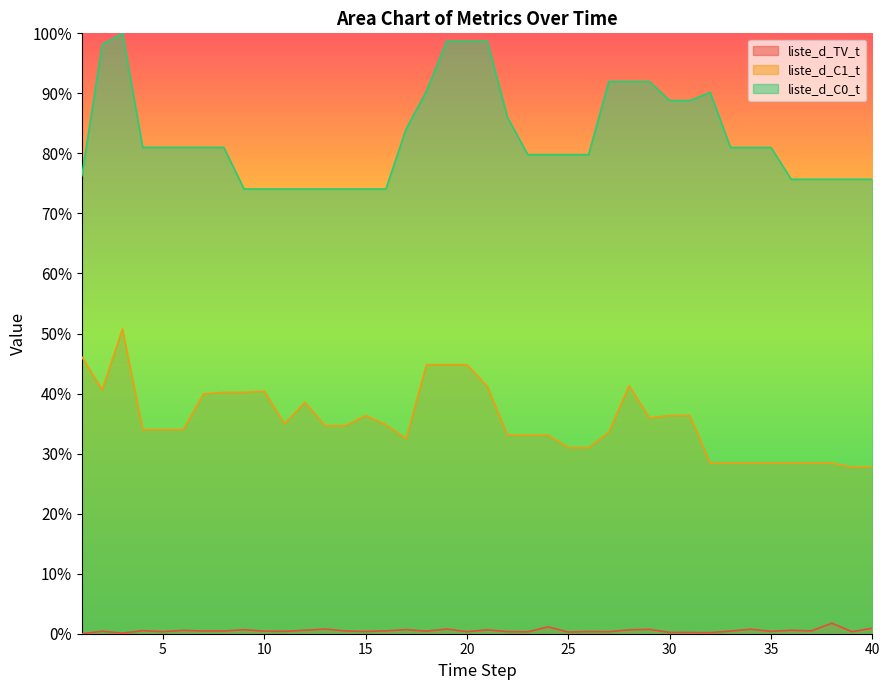

Reading left to right, extract all data points from this chart.

liste_d_TV_t: 0.0	0.0	0.0	0.0	0.0	0.0	0.0	0.0	0.0	0.0	0.0	0.0	0.0	0.0	0.0	0.0	0.0	0.0	0.0	0.0	0.0	0.0	0.0	0.0	0.0	0.0	0.0	0.0	0.0	0.0	0.0	0.0	0.0	0.0	0.0	0.0	0.0	0.0	0.0	0.0
liste_d_C1_t: 0.5	0.4	0.5	0.3	0.3	0.3	0.4	0.4	0.4	0.4	0.3	0.4	0.3	0.3	0.4	0.3	0.3	0.4	0.4	0.4	0.4	0.3	0.3	0.3	0.3	0.3	0.3	0.4	0.4	0.4	0.4	0.3	0.3	0.3	0.3	0.3	0.3	0.3	0.3	0.3
liste_d_C0_t: 0.8	1.0	1.0	0.8	0.8	0.8	0.8	0.8	0.7	0.7	0.7	0.7	0.7	0.7	0.7	0.7	0.8	0.9	1.0	1.0	1.0	0.9	0.8	0.8	0.8	0.8	0.9	0.9	0.9	0.9	0.9	0.9	0.8	0.8	0.8	0.8	0.8	0.8	0.8	0.8